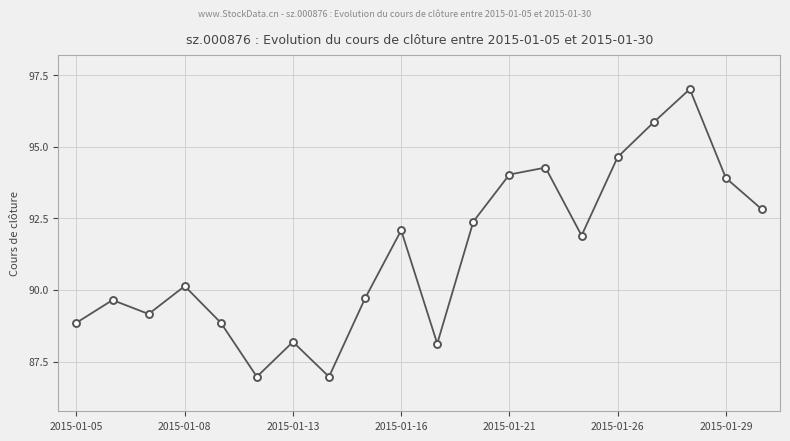

What is the greatest value displayed?

97.0